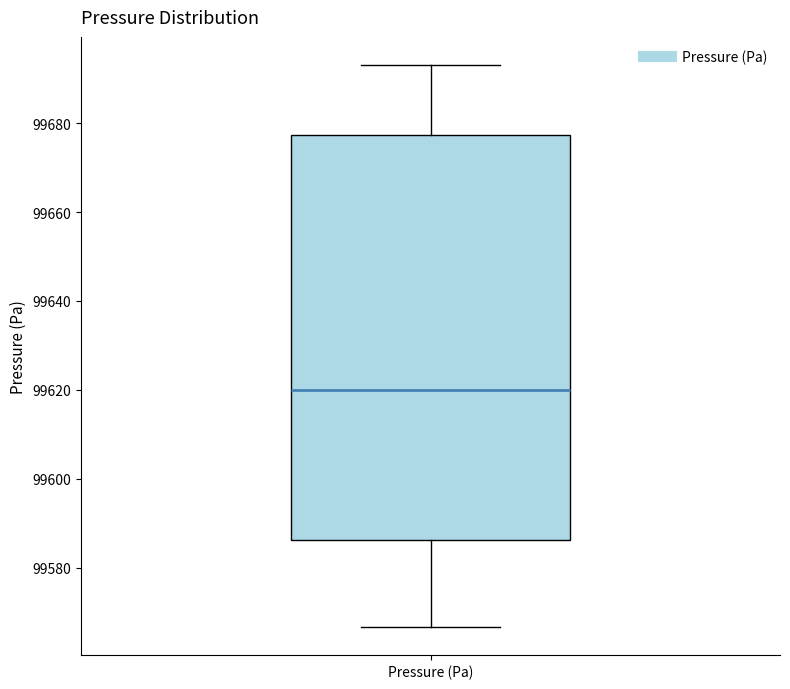

Read this box plot against the y-axis: the position of the median line, the range covered by the box, and the ends of both whiskers. The values are not printed on the chart, so give them approximately, as read against the axis.

median 99620, box 99586 to 99678, whiskers 99566 to 99694